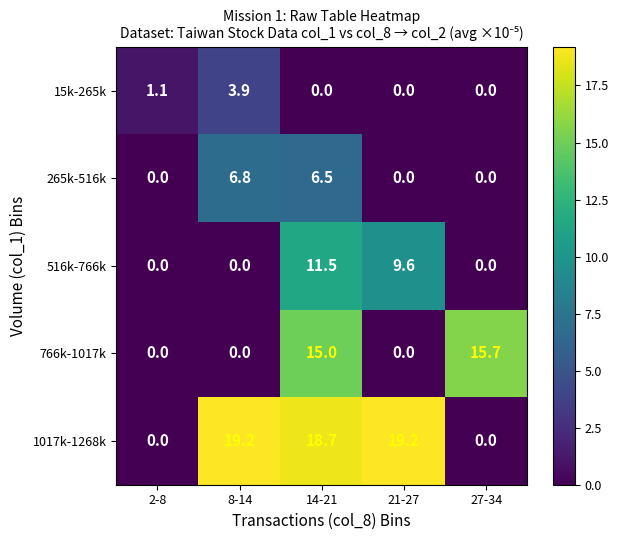

List the series in order of their peak value, lowest first.

15k-265k, 265k-516k, 516k-766k, 766k-1017k, 1017k-1268k